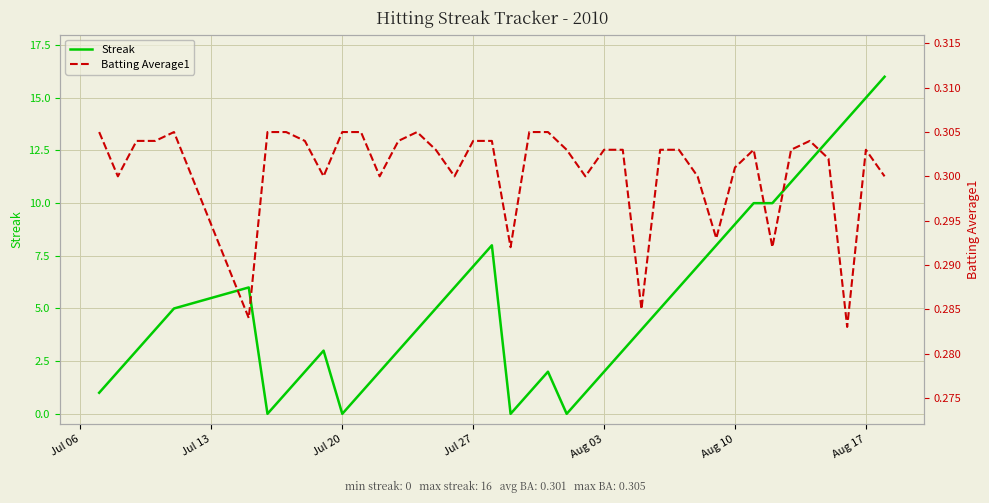

What is the highest value of the Streak series?

16